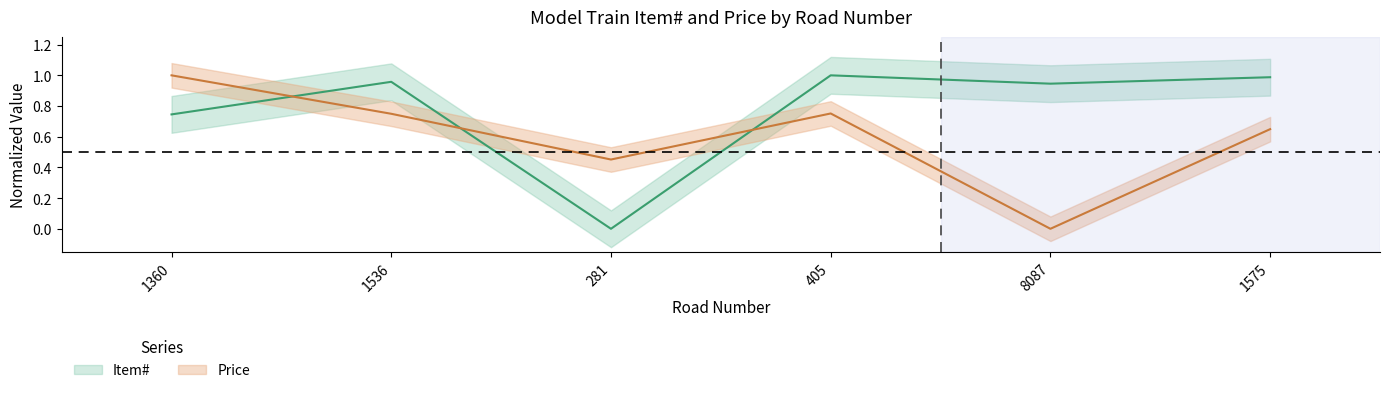

Between which two adjacent categories do Item# and Price first intersect?

1360 and 1536